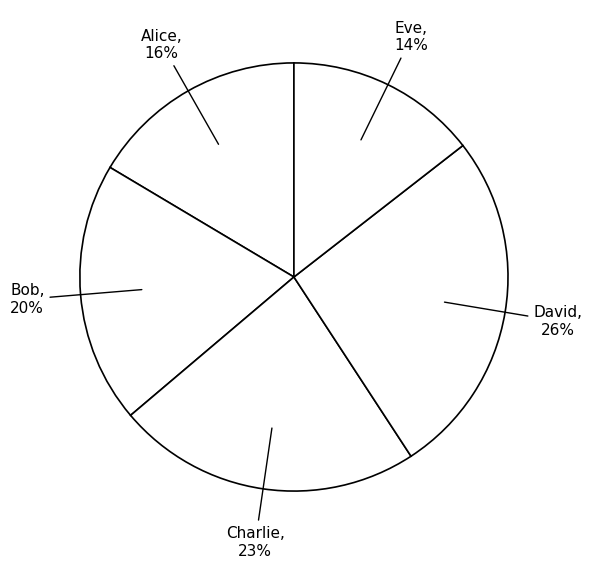

Count the number of slices in the pie.

5